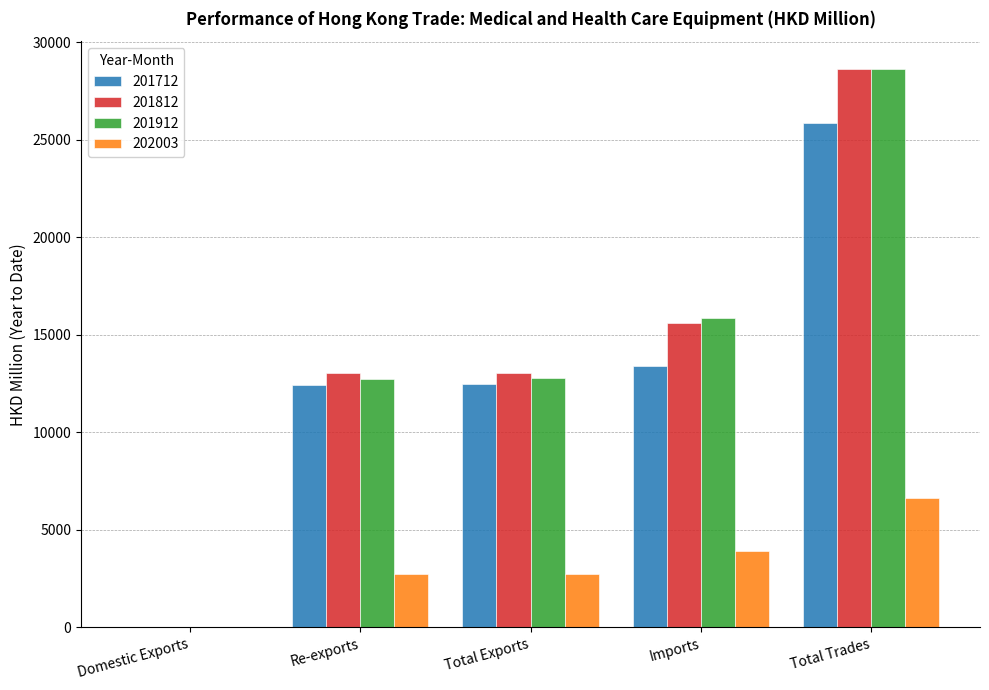

Are the bars grouped side by side (vs. stacked)?

Yes